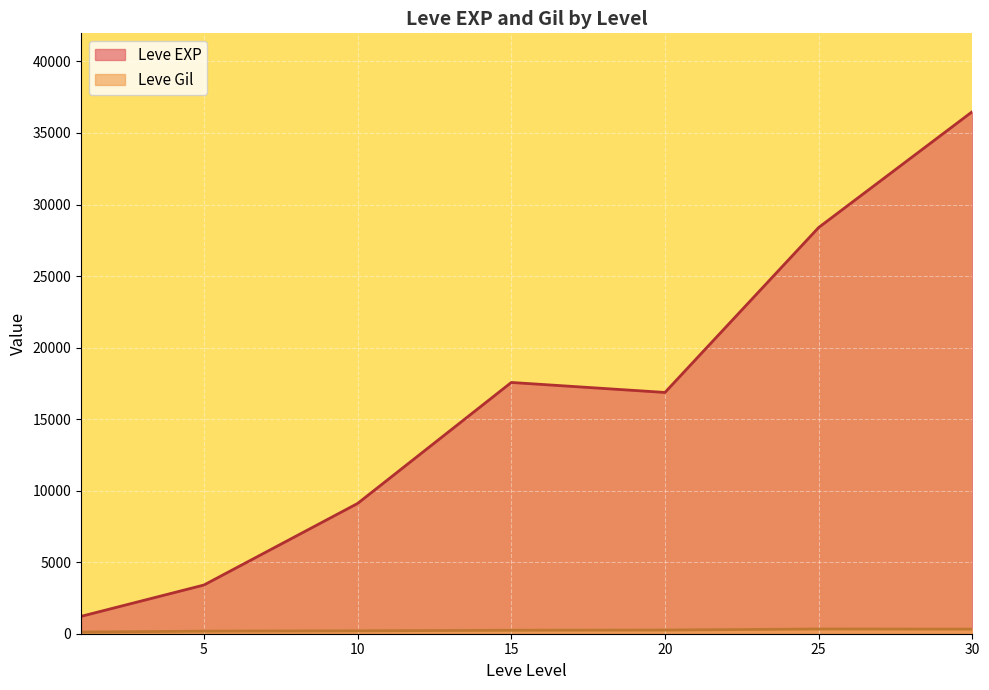

What is the difference between the maximum and minimum values in the Leve EXP series?

35279.2